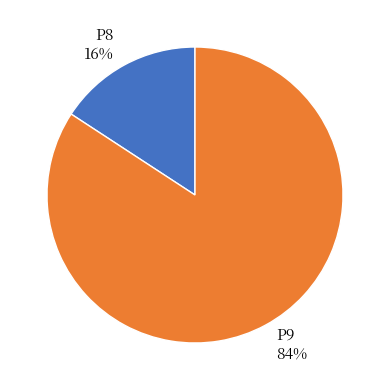

Approximately how many times larger is the value at P8 compared to P9?

0.2